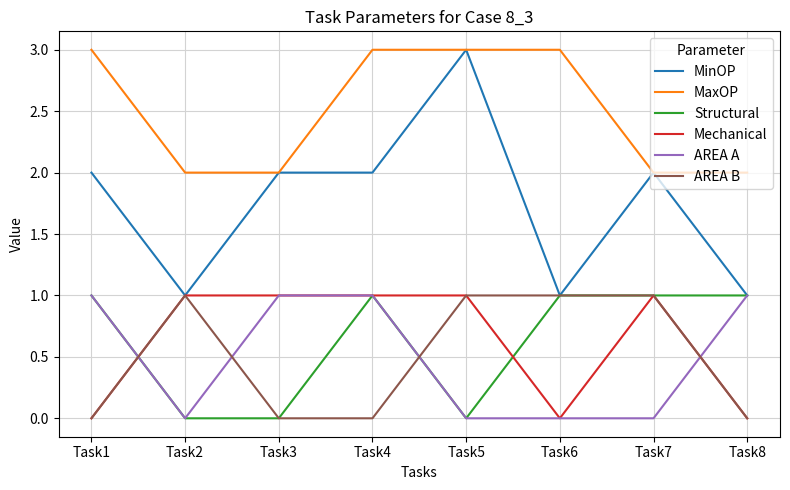

Reading right to left, transcribe all the data shown in this chart.

MinOP: Task8=1	Task7=2	Task6=1	Task5=3	Task4=2	Task3=2	Task2=1	Task1=2
MaxOP: Task8=2	Task7=2	Task6=3	Task5=3	Task4=3	Task3=2	Task2=2	Task1=3
Structural: Task8=1	Task7=1	Task6=1	Task5=0	Task4=1	Task3=0	Task2=0	Task1=1
Mechanical: Task8=0	Task7=1	Task6=0	Task5=1	Task4=1	Task3=1	Task2=1	Task1=0
AREA A: Task8=1	Task7=0	Task6=0	Task5=0	Task4=1	Task3=1	Task2=0	Task1=1
AREA B: Task8=0	Task7=1	Task6=1	Task5=1	Task4=0	Task3=0	Task2=1	Task1=0